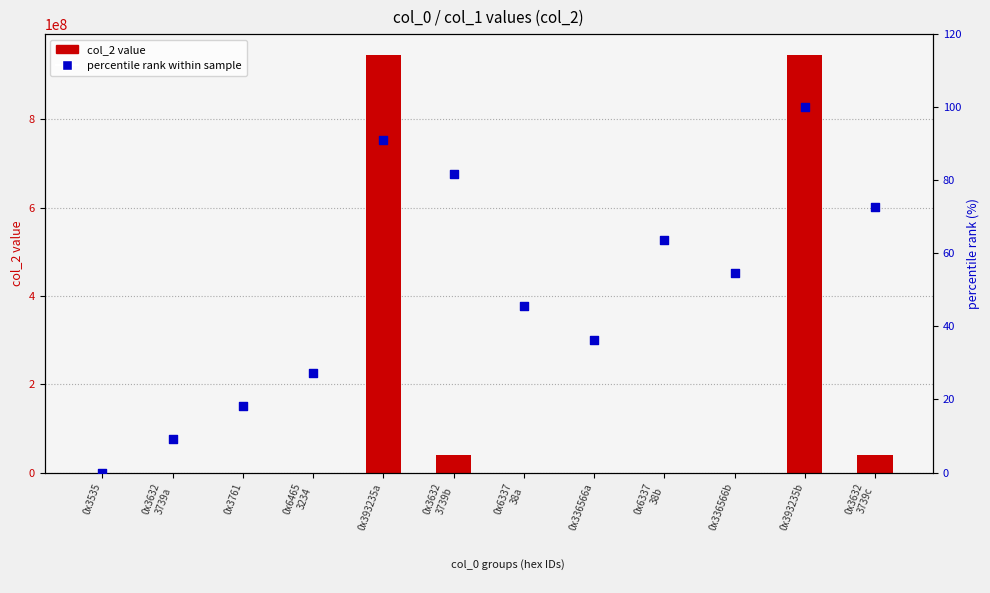

Which series reaches the minimum Y coordinate?

percentile rank